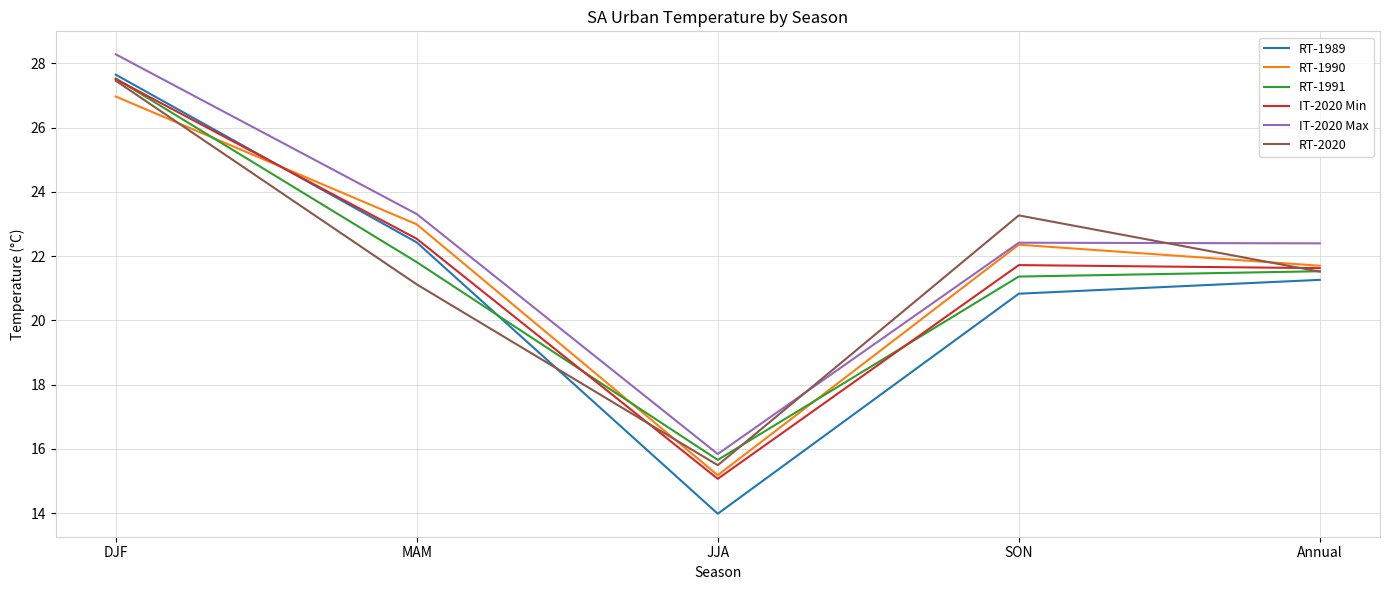

Count the number of data series in this chart.

6